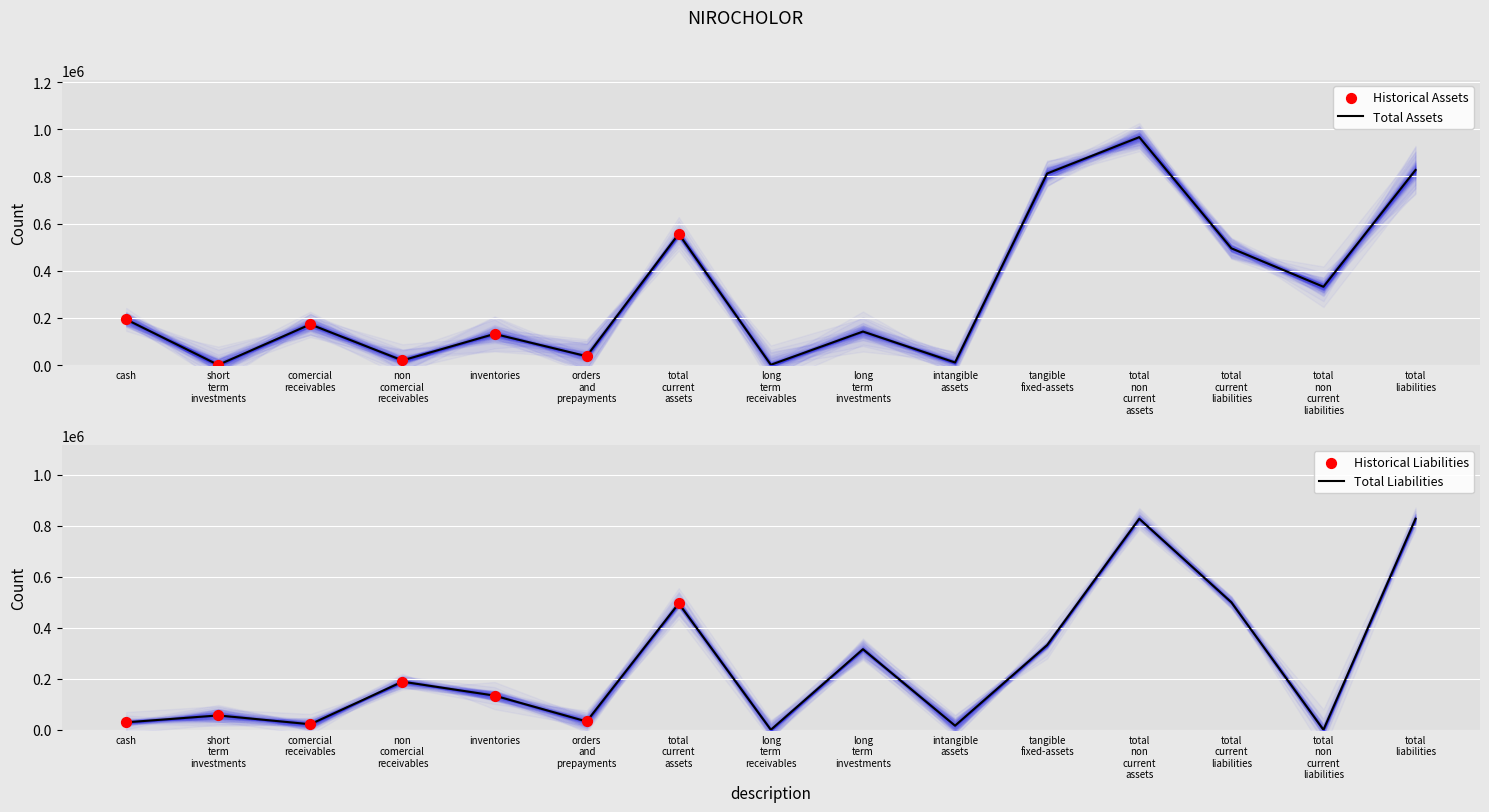

Which series has the largest total across all categories?

total_current_assets